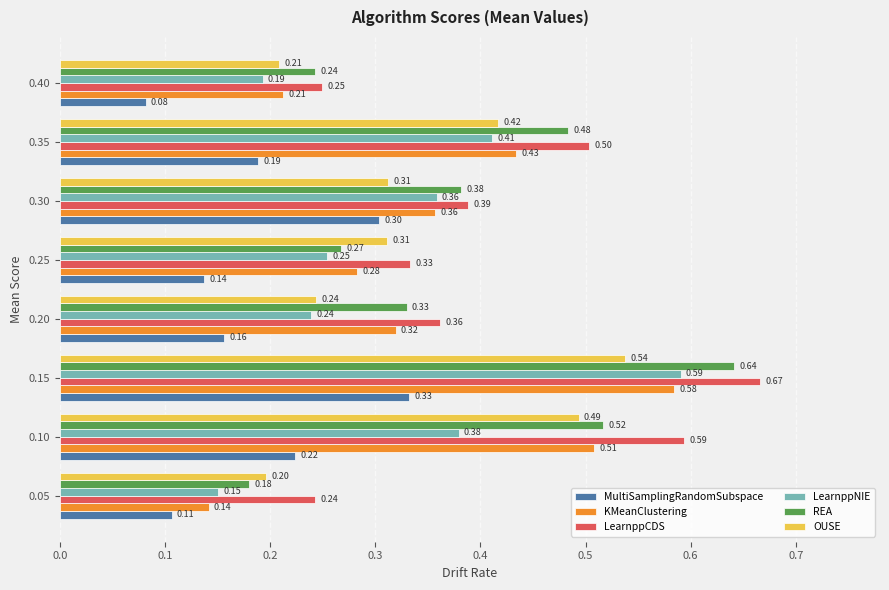

Which series changed the most between 0.05 and 0.40?

KMeanClustering